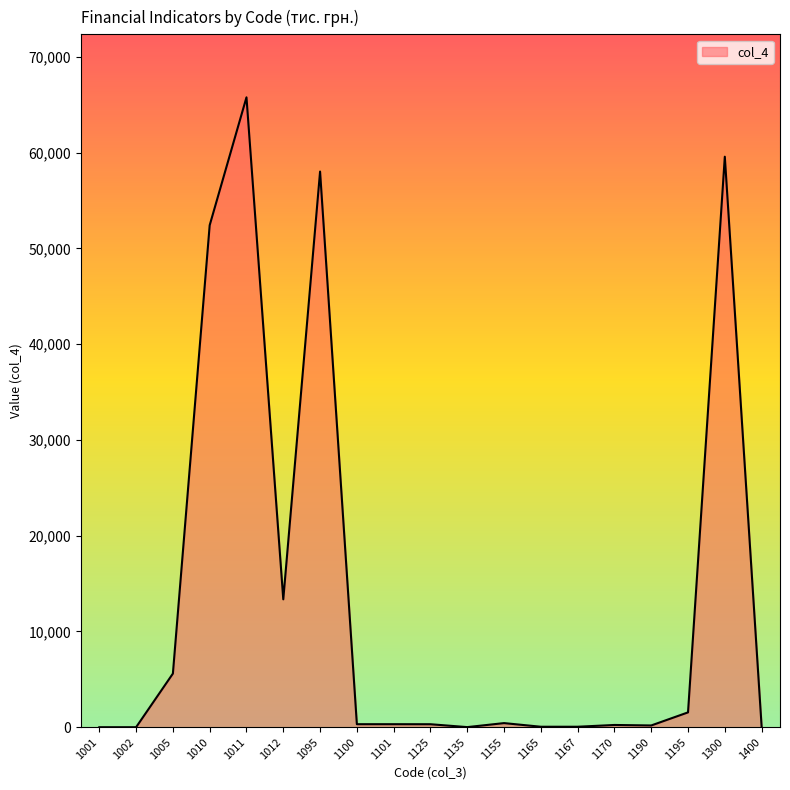

What is the ratio of the value at 1300 to the value at 1195?

38.4